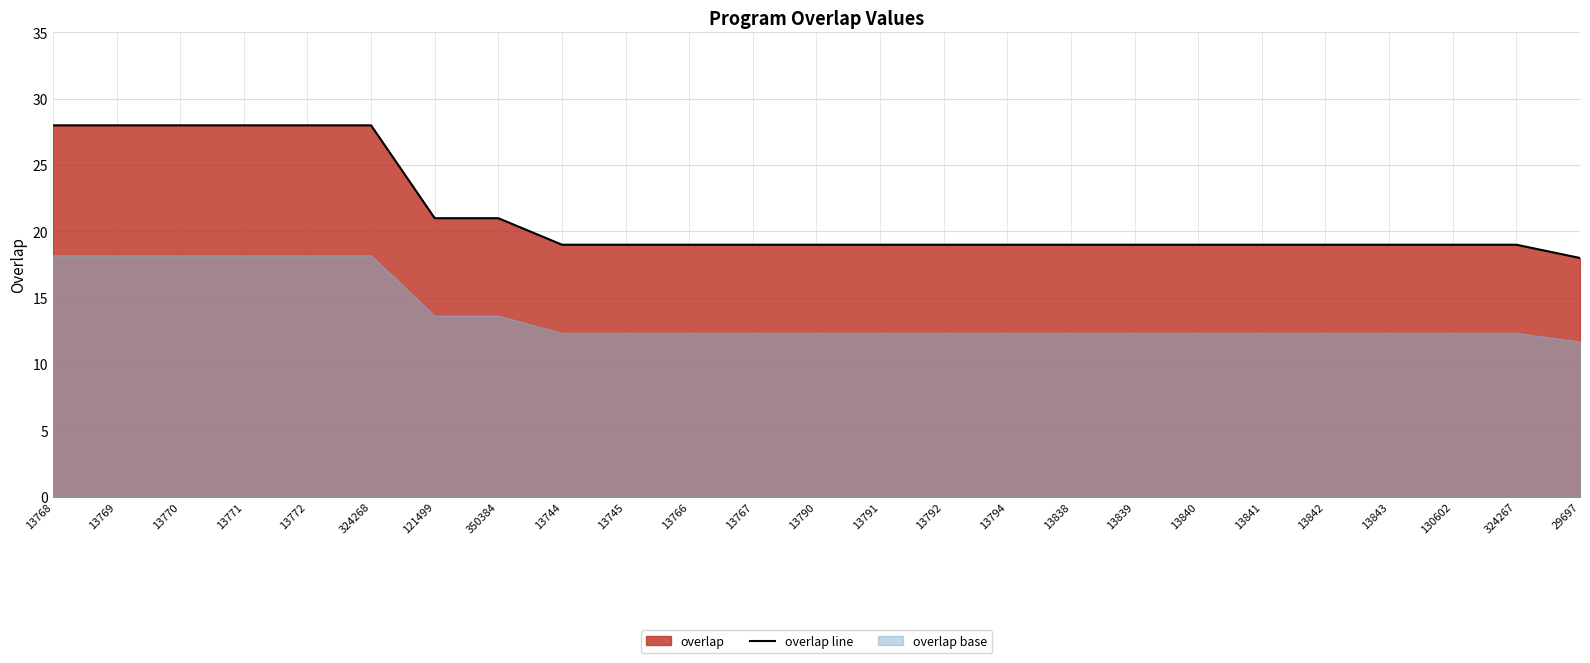

Where does the data first go above 19?

13768